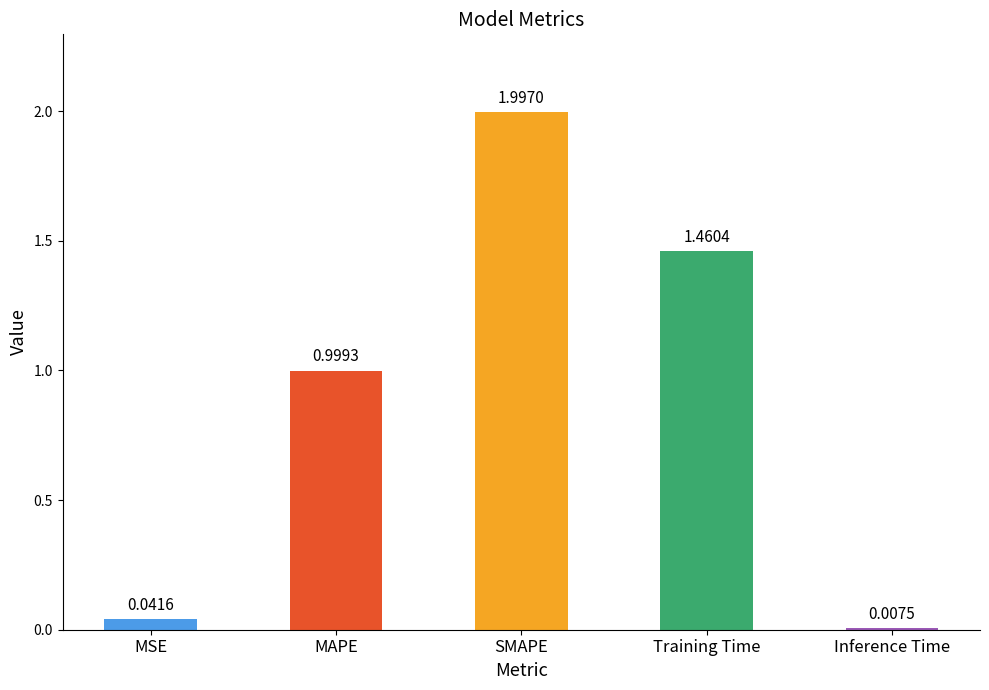

What is the maximum value shown in the chart?

2.0